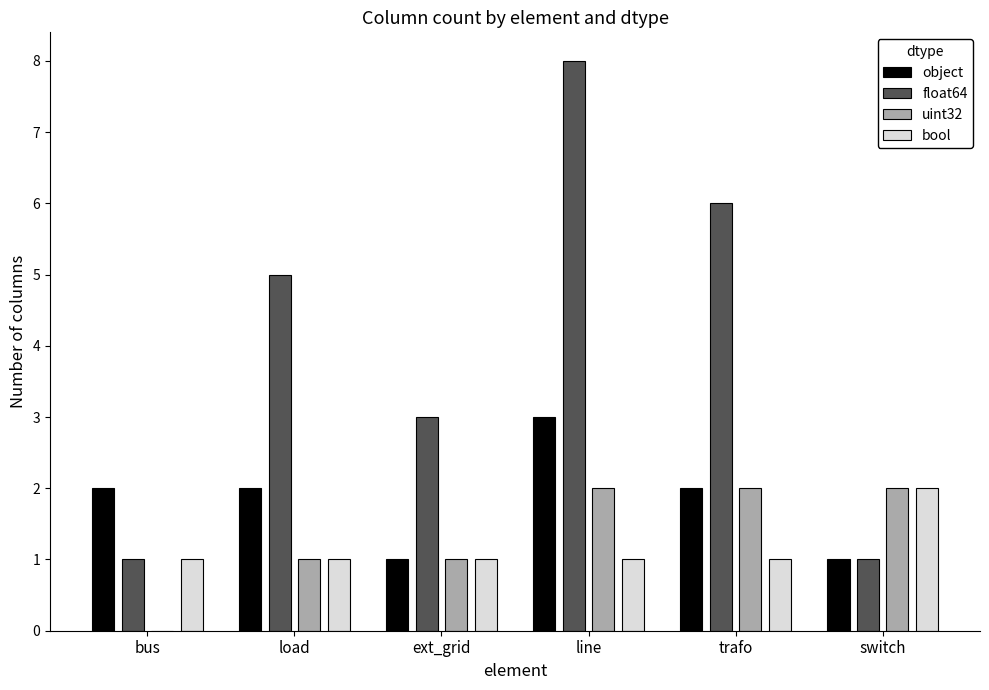

What is the sum of the float64 values at bus and trafo?

7